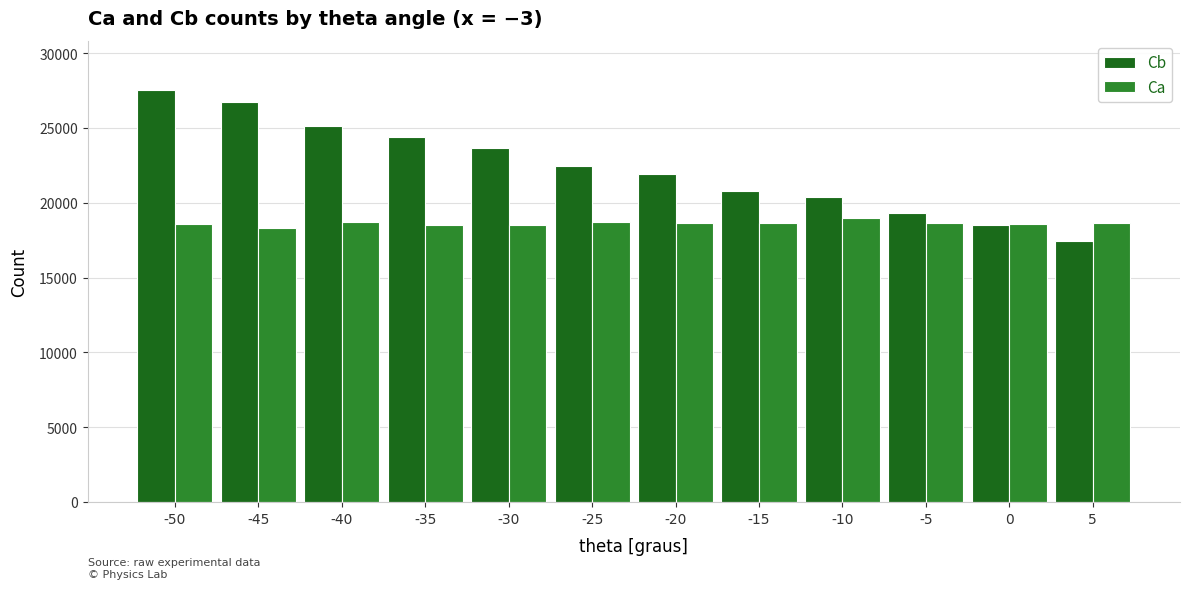

Is the value of Cb at -10 greater than the value of Ca at -10?

Yes